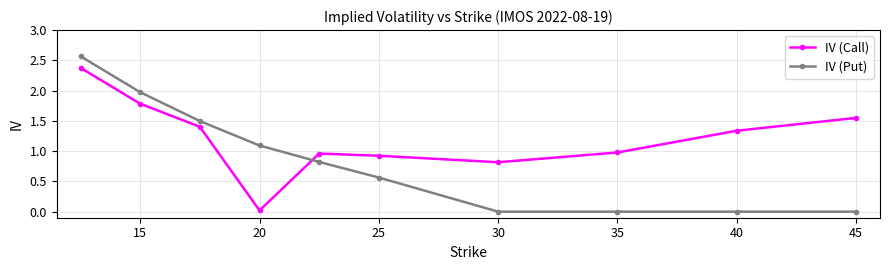

Which series has the largest range (max minus min)?

IV (Put)